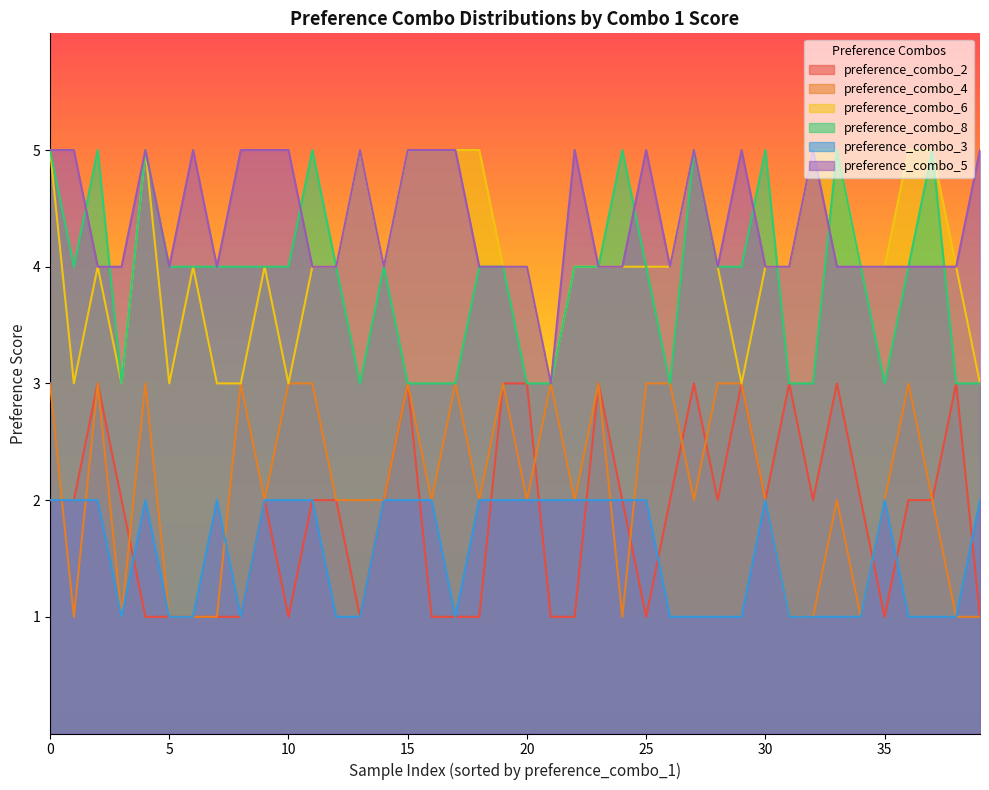

What is the greatest value displayed?

5